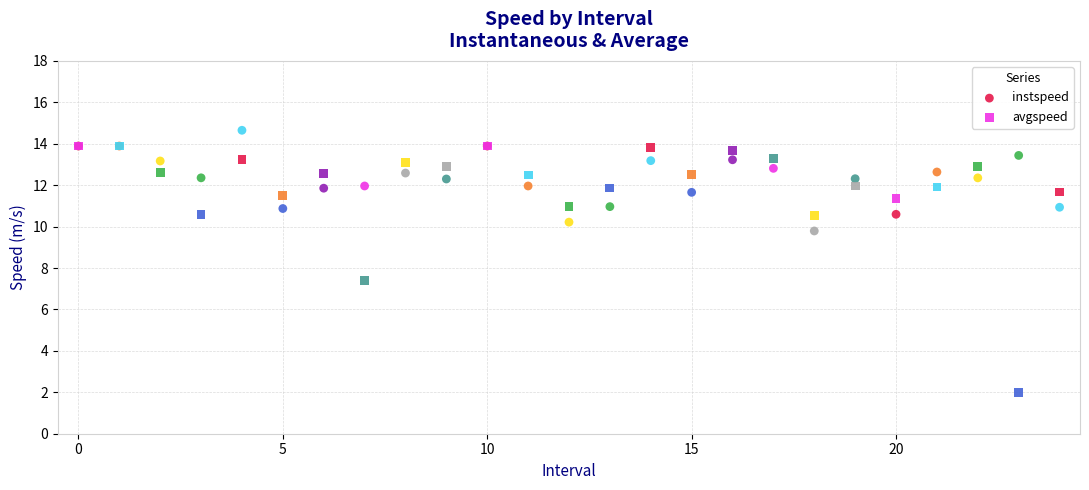

In the avgspeed series, what Y value is closest to 7?

7.4